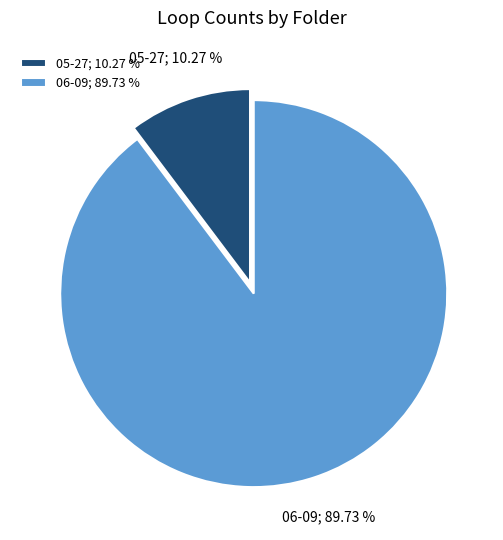

Combined, what portion of the pie is 05-27 and 06-09?

100.0%